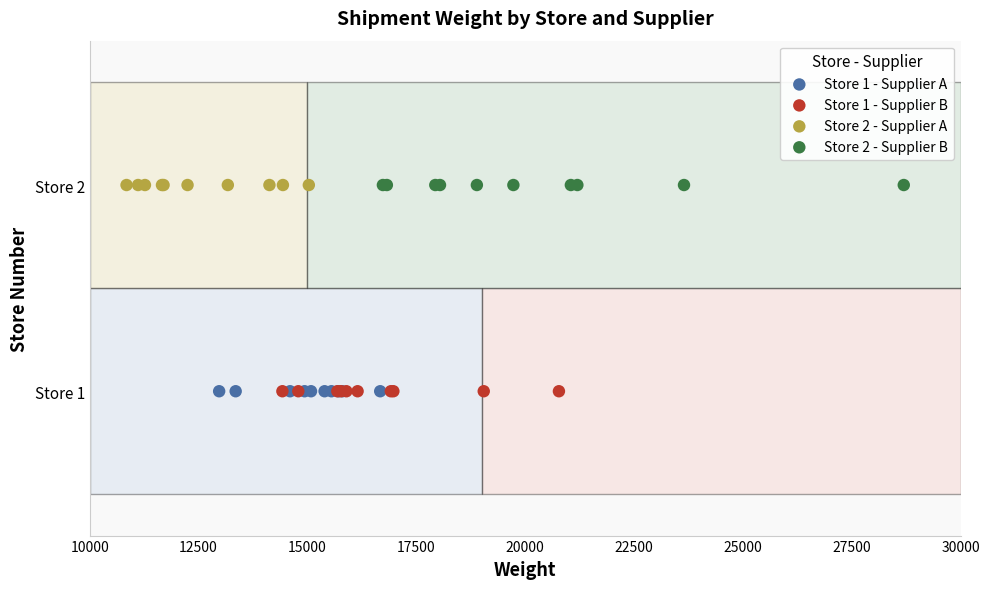

What are all the series names shown in the legend?

Store 1 - Supplier A, Store 1 - Supplier B, Store 2 - Supplier A, Store 2 - Supplier B